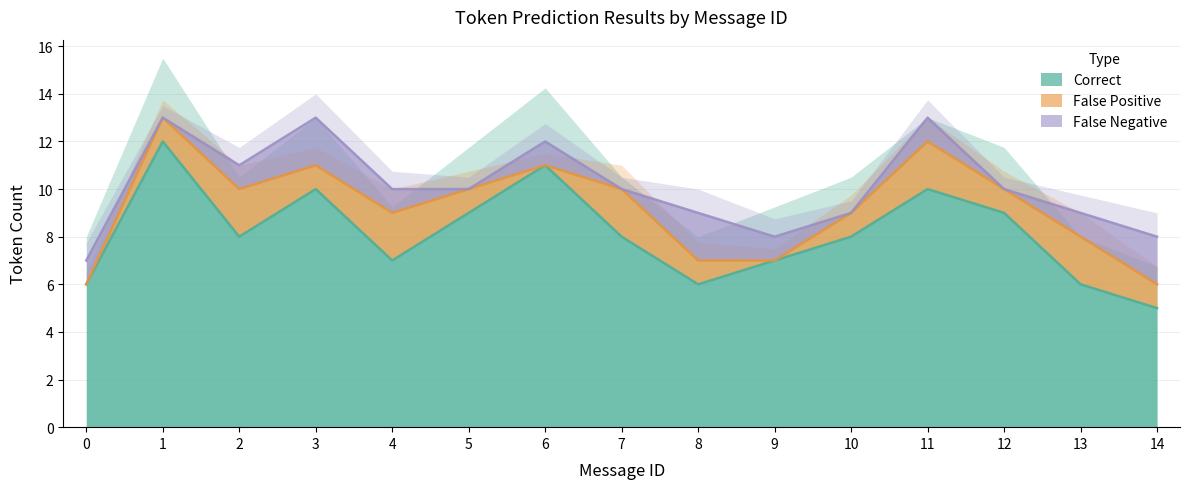

What is the highest value of the False_Positive series?

2